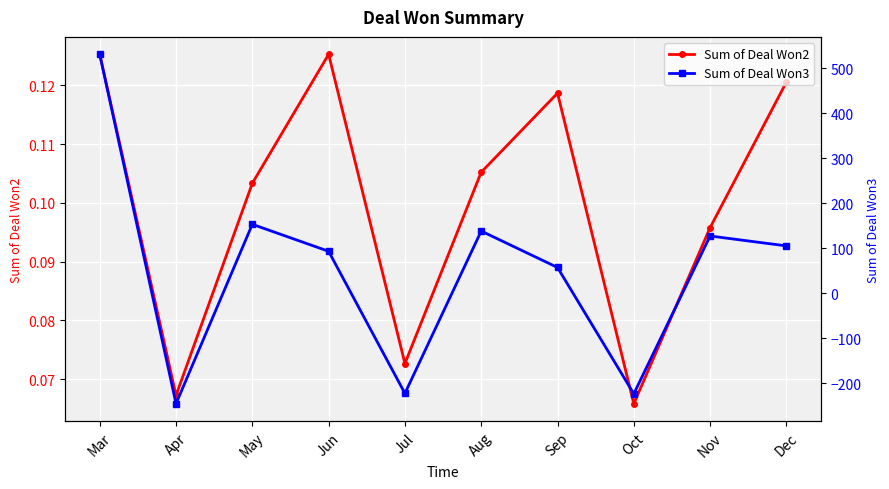

Is it true that Sum of Deal Won3 equals 57.0 at Sep?

True